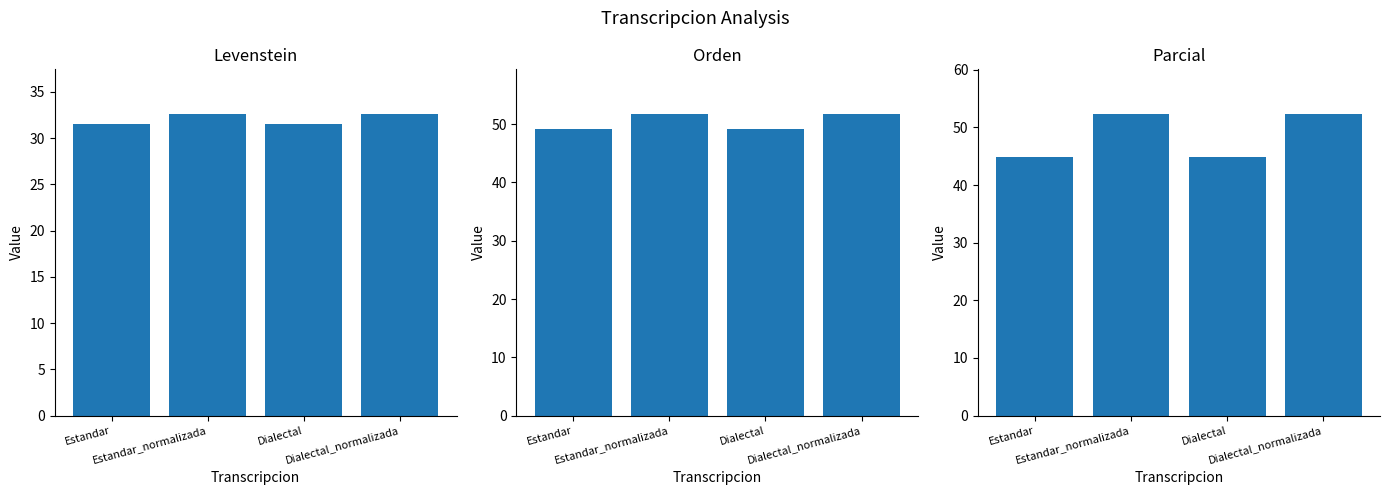

What is the total value across all series at Estandar_normalizada?

136.4